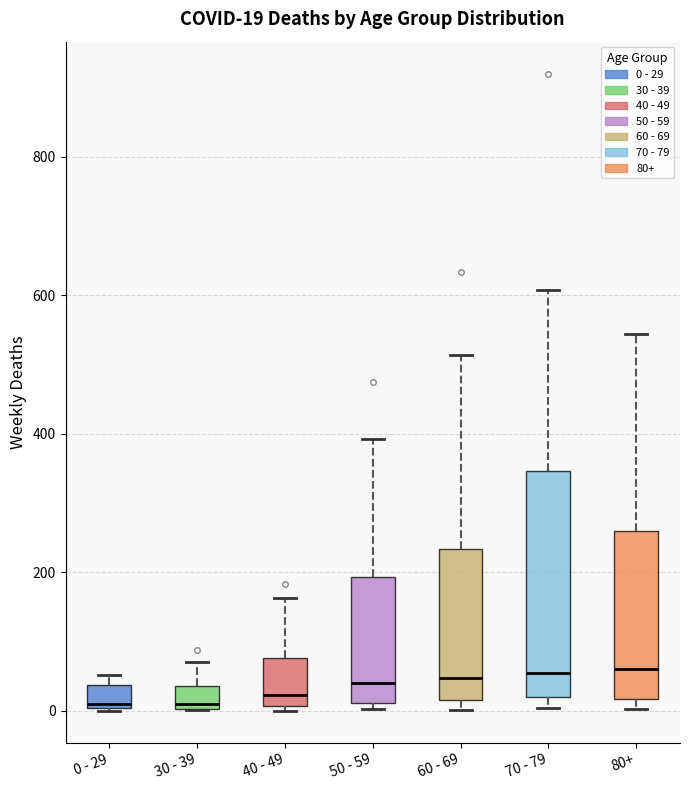

Which box is the tallest, from its lower edge to its upper edge?

70 - 79